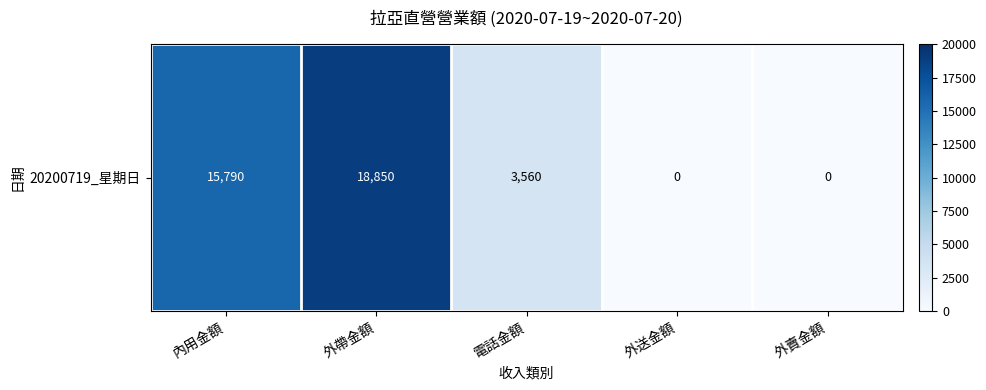

Is it true that the value at 外送金額 is 0?

True